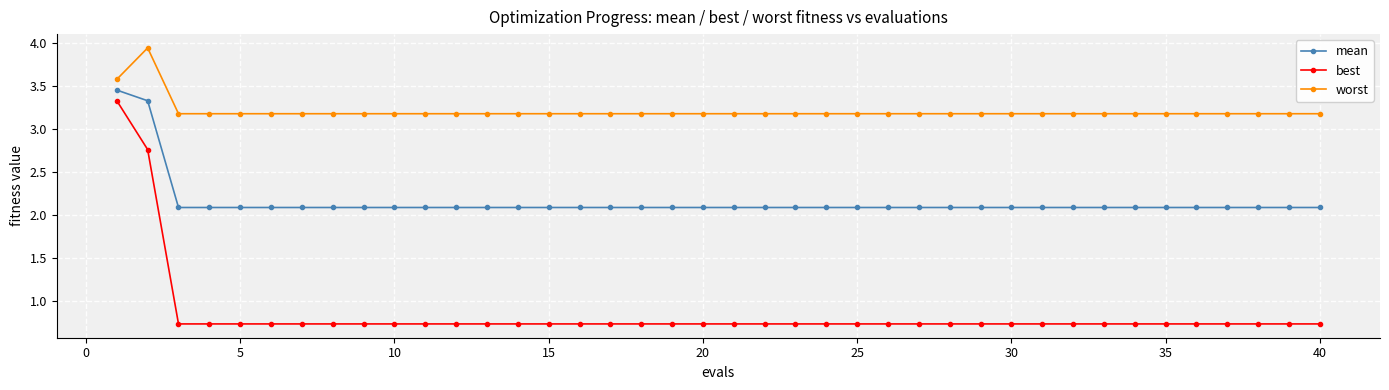

What is the smallest value displayed?

0.7